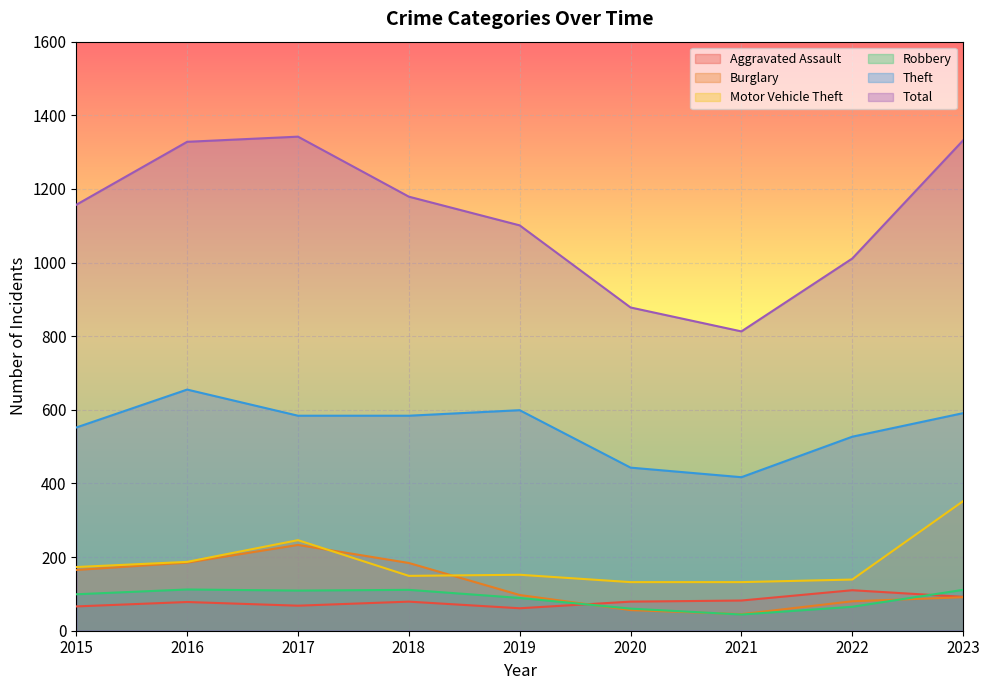

Rank the categories by Total value from lowest to highest.

2021, 2020, 2022, 2019, 2015, 2018, 2016, 2023, 2017